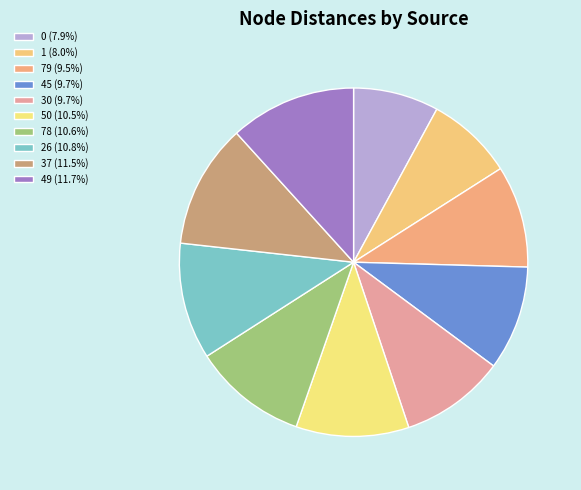

Count the number of slices in the pie.

10